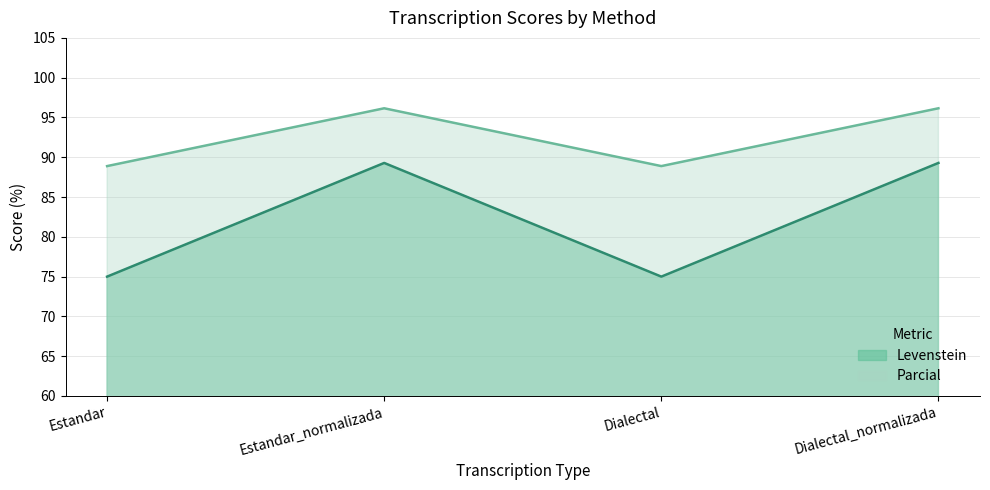

At which label does Parcial first exceed 89?

Estandar_normalizada